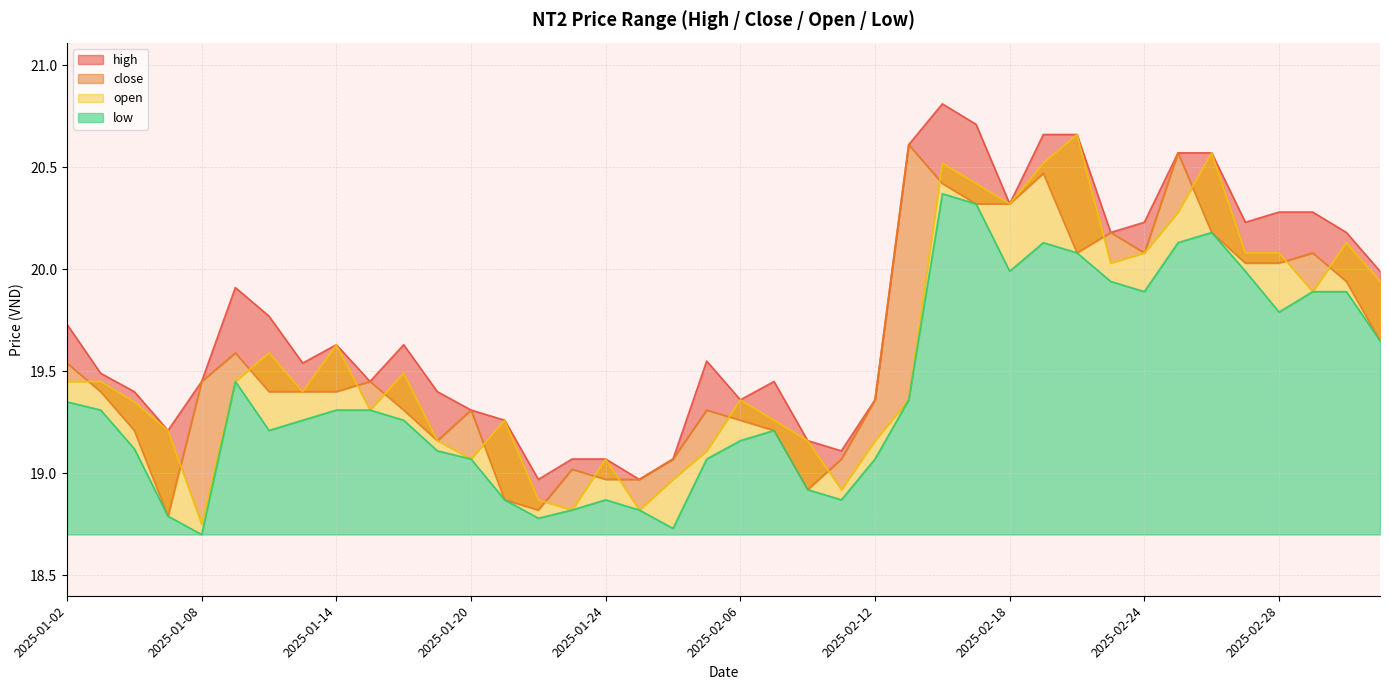

Is the value of low at 2025-02-07 greater than the value of open at 2025-02-17?

No